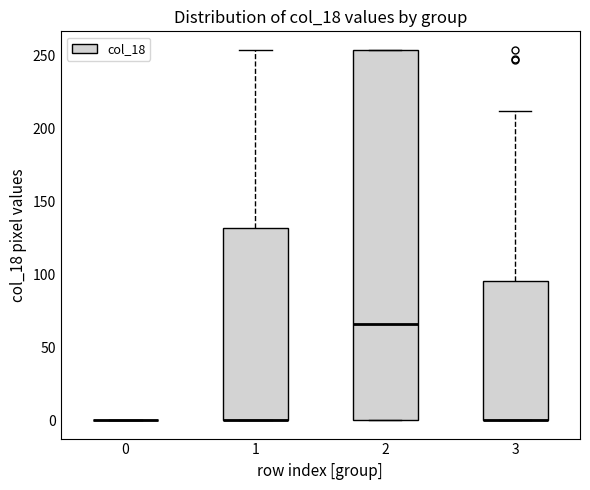

Reading left to right, transcribe this box plot: for each box, give where its median line is, the range the box spans, and where its two whiskers end, as read against the y-axis. The values are not printed on the chart, so give them approximately, as read against the axis.

0: box collapsed to a line at 0, whiskers 0 to 0
1: median 0 (drawn on the box's lower edge), box 0 to 130, whiskers 0 to 255
2: median 65, box 0 to 255, whiskers 0 to 255
3: median 0 (drawn on the box's lower edge), box 0 to 95, whiskers 0 to 210